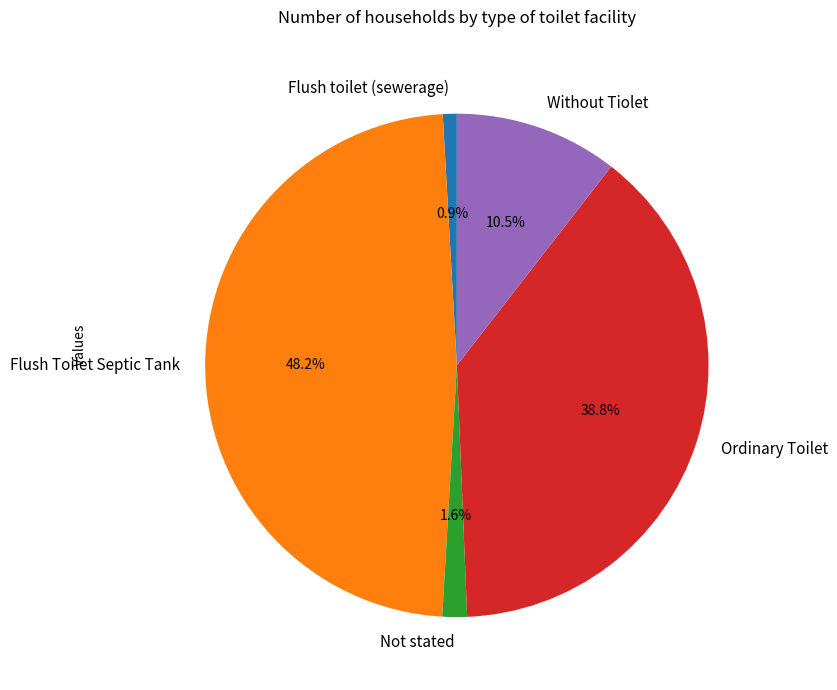

Which has a higher value, Flush toilet (sewerage) or Flush Toilet Septic Tank?

Flush Toilet Septic Tank